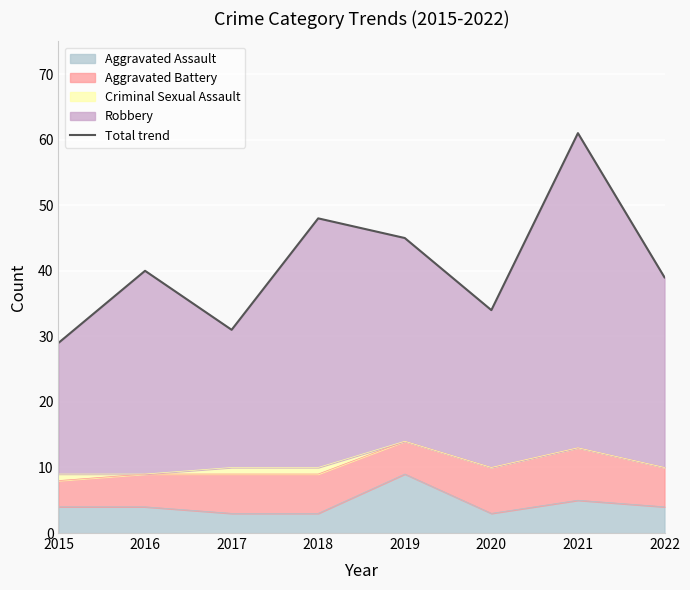

How many data points are less than 40?

4